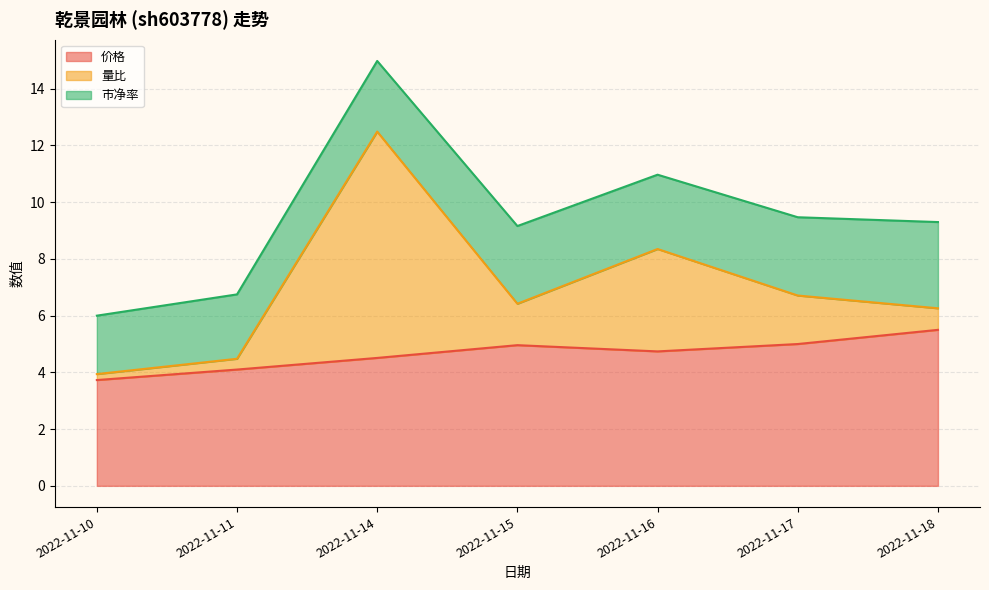

How many interior local peaks does the 价格 series have?

1